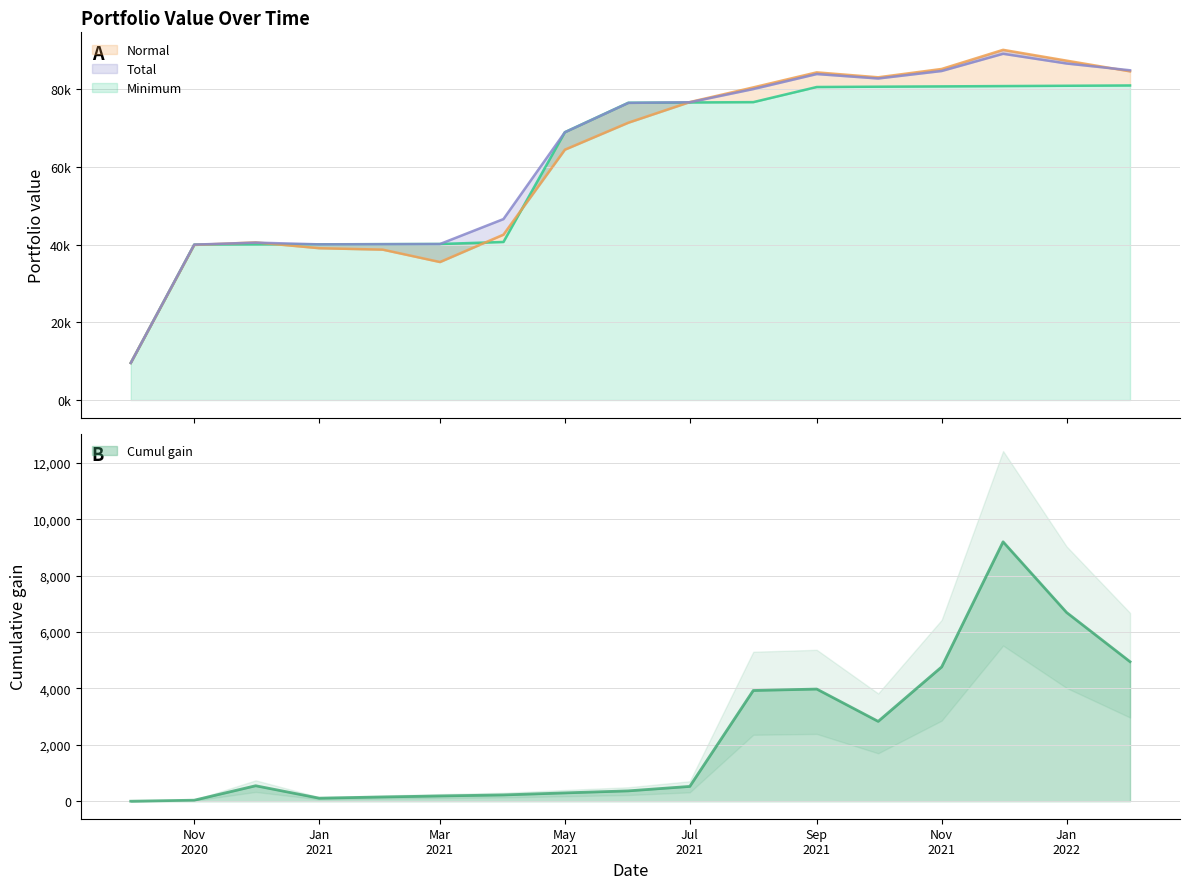

True or false: Minimum has more than 0 points higher than both neighbors.

False